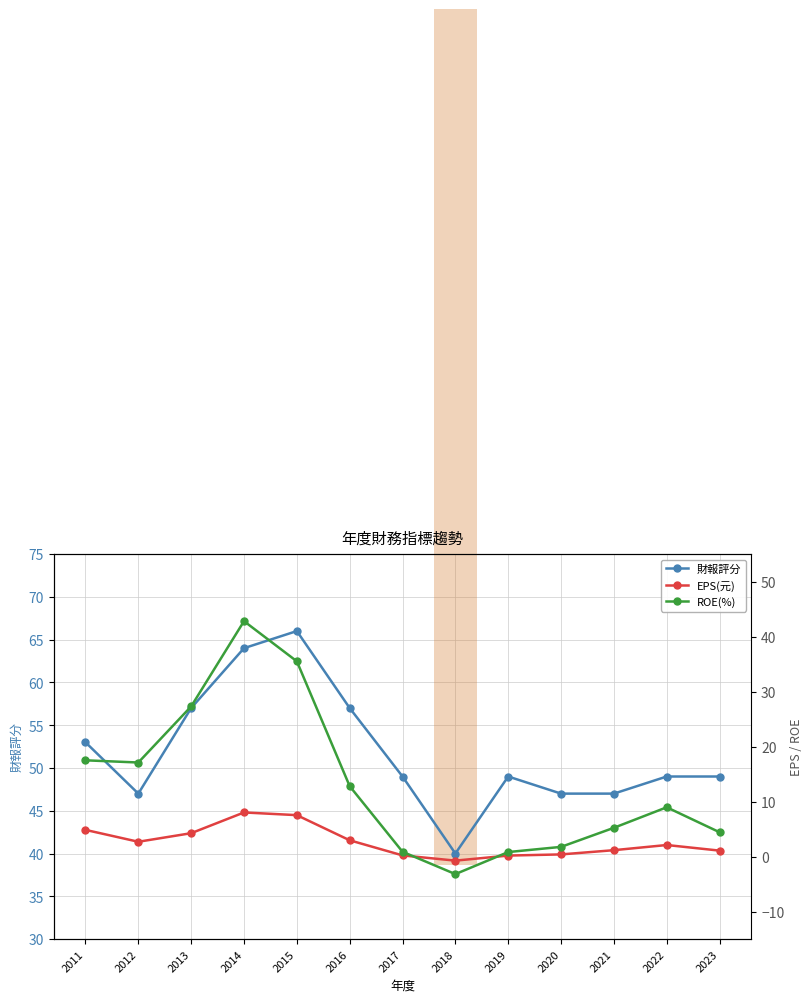

What is the smallest value displayed?

-3.2